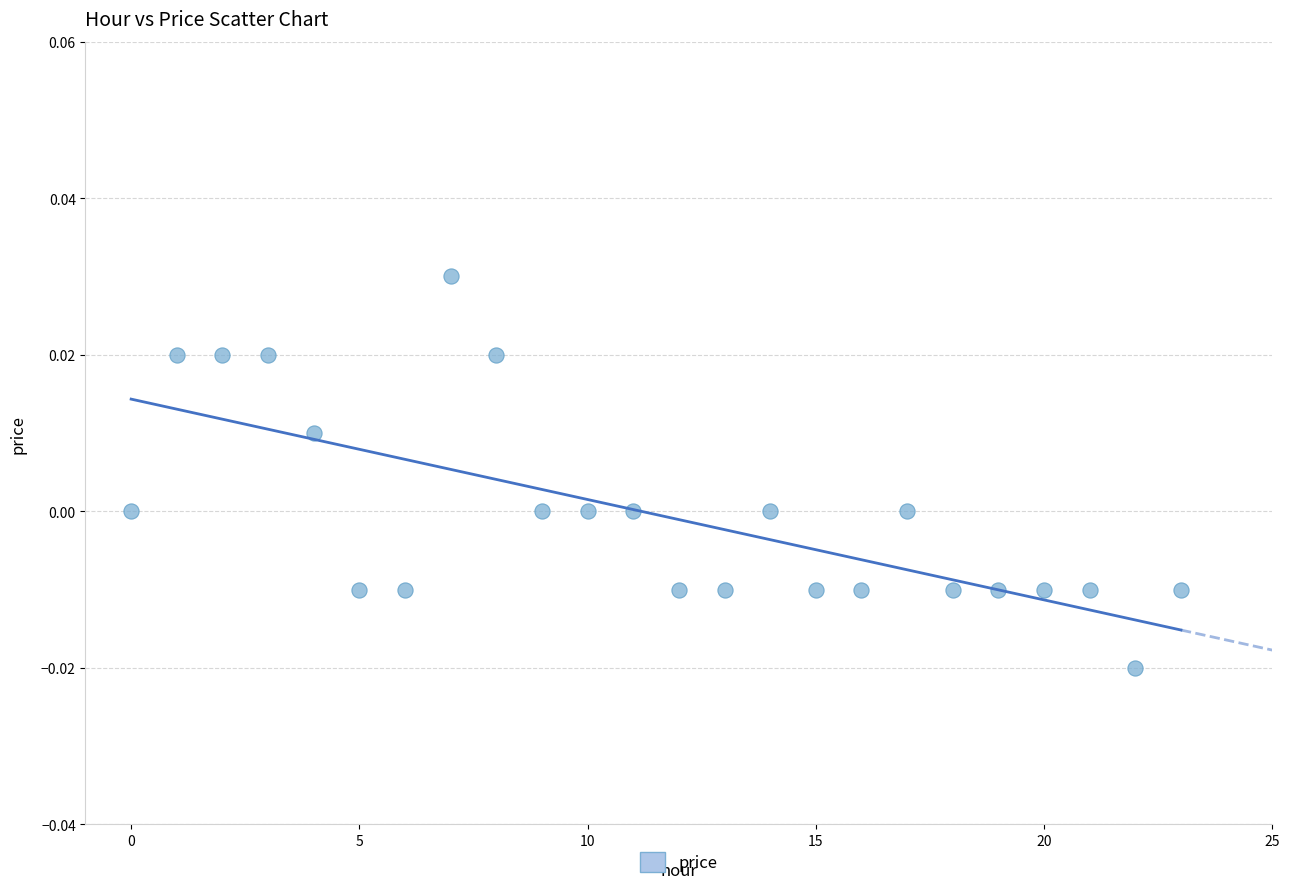

Count the number of points in this scatter plot.

24